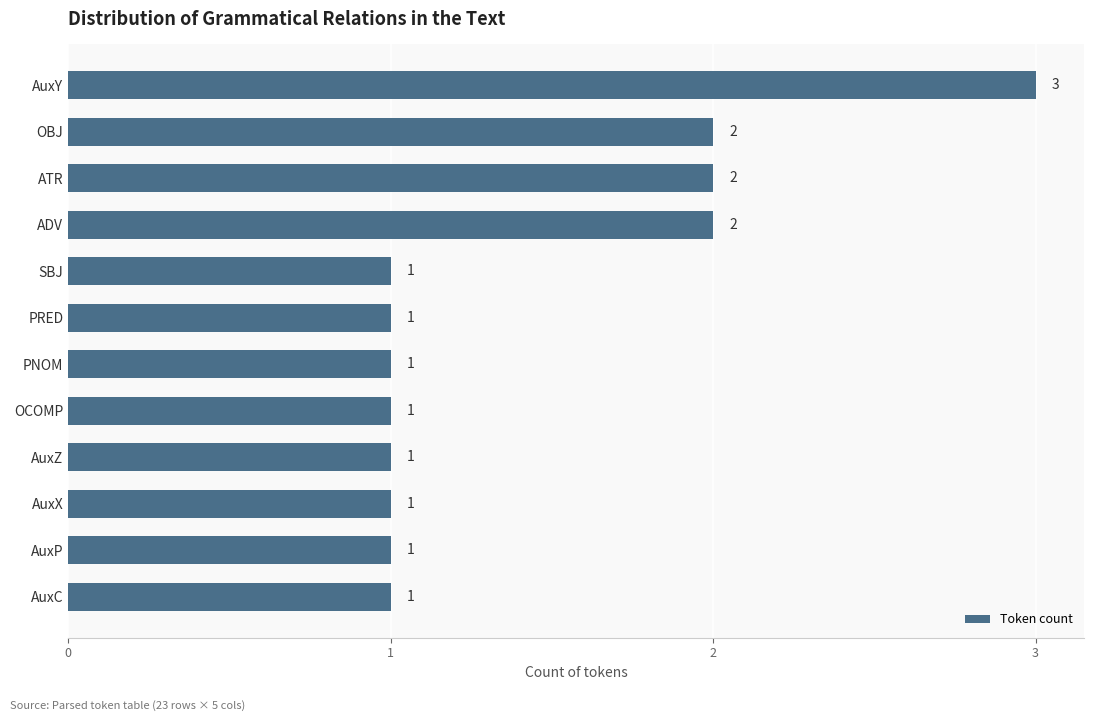

Which has a higher value, OBJ or AuxY?

AuxY